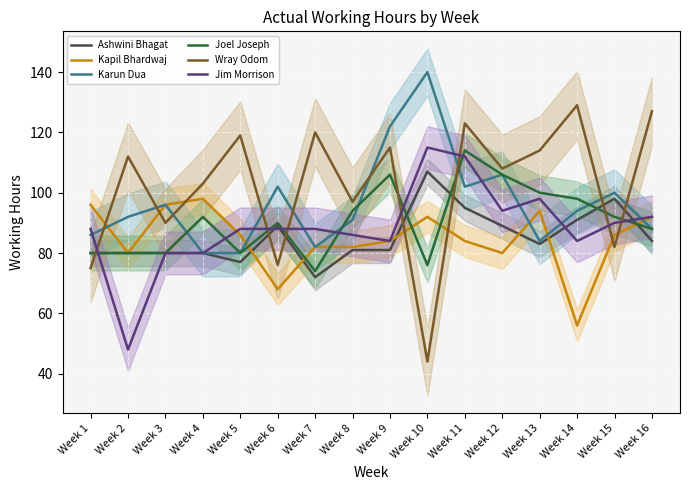

Reading left to right, transcribe all the data shown in this chart.

Ashwini Bhagat: Week 1=80	Week 2=80	Week 3=80	Week 4=80	Week 5=77	Week 6=89	Week 7=72	Week 8=81	Week 9=81	Week 10=107	Week 11=95	Week 12=89	Week 13=83	Week 14=91	Week 15=98	Week 16=84
Kapil Bhardwaj: Week 1=96	Week 2=80	Week 3=96	Week 4=98	Week 5=86	Week 6=68	Week 7=82	Week 8=82	Week 9=84	Week 10=92	Week 11=84	Week 12=80	Week 13=94	Week 14=56	Week 15=86	Week 16=92
Karun Dua: Week 1=86	Week 2=92	Week 3=96	Week 4=80	Week 5=80	Week 6=102	Week 7=82	Week 8=91	Week 9=122	Week 10=140	Week 11=102	Week 12=106	Week 13=84	Week 14=94	Week 15=100	Week 16=88
Joel Joseph: Week 1=80	Week 2=80	Week 3=80	Week 4=92	Week 5=80	Week 6=90	Week 7=74	Week 8=94	Week 9=106	Week 10=76	Week 11=114	Week 12=106	Week 13=100	Week 14=98	Week 15=92	Week 16=88
Wray Odom: Week 1=75	Week 2=112	Week 3=90	Week 4=103	Week 5=119	Week 6=76	Week 7=120	Week 8=97	Week 9=115	Week 10=44	Week 11=123	Week 12=108	Week 13=114	Week 14=129	Week 15=82	Week 16=127
Jim Morrison: Week 1=88	Week 2=48	Week 3=80	Week 4=80	Week 5=88	Week 6=88	Week 7=88	Week 8=86	Week 9=84	Week 10=115	Week 11=112	Week 12=94	Week 13=98	Week 14=84	Week 15=90	Week 16=92